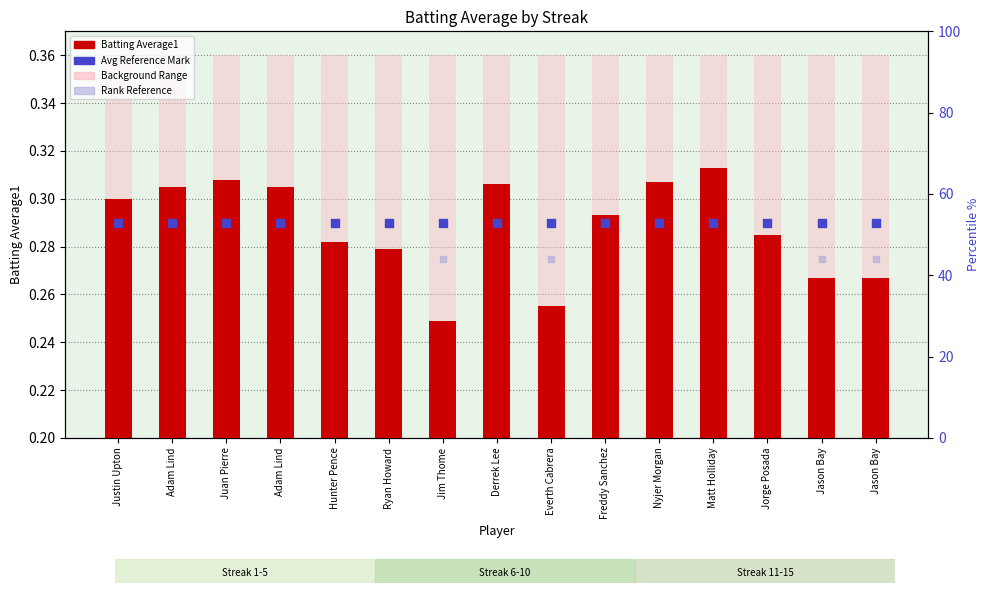

Which series contains the highest Y value?

Background Range